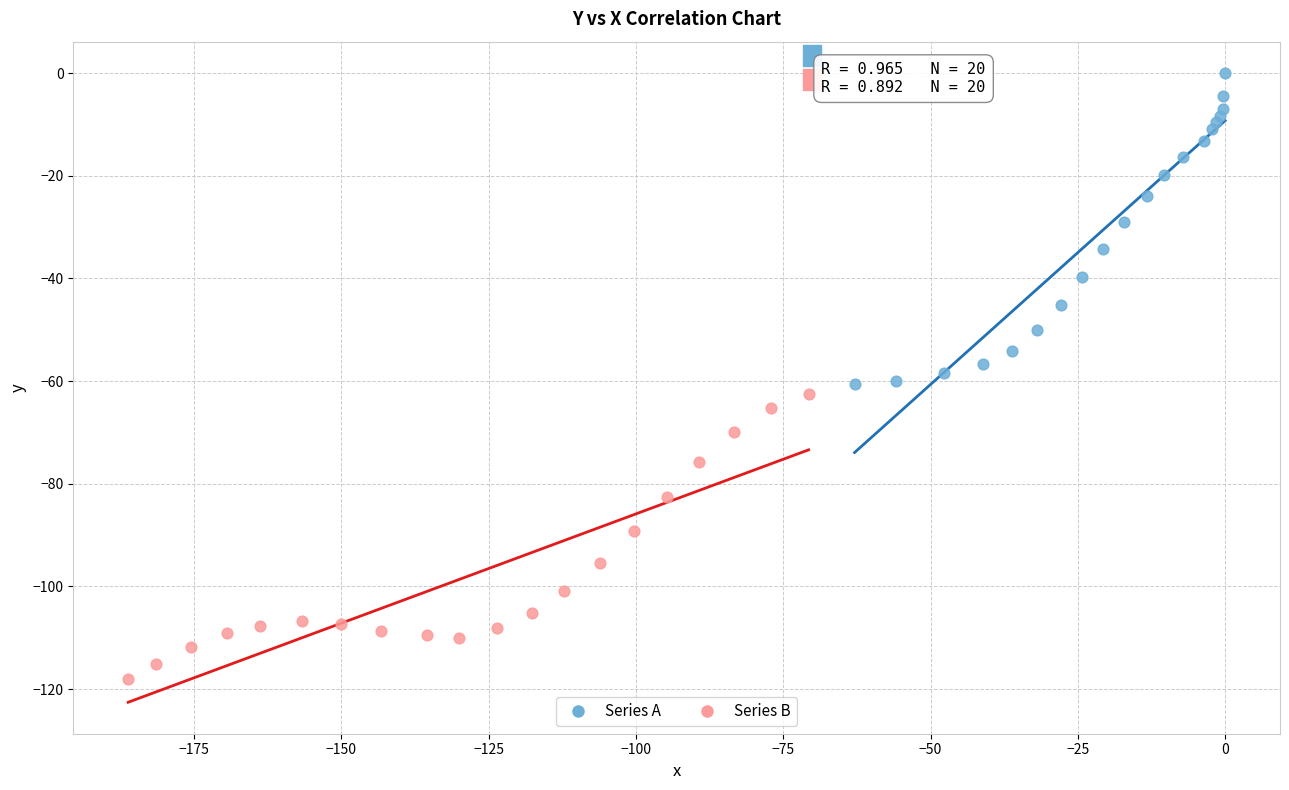

Which series has the largest Y range (max minus min)?

Series A